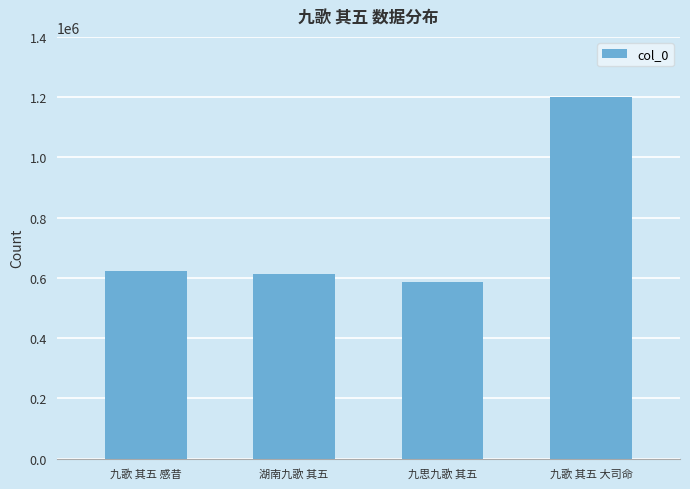

The chart shows a value of 384249 at 九思九歌 其五. True or false?

False